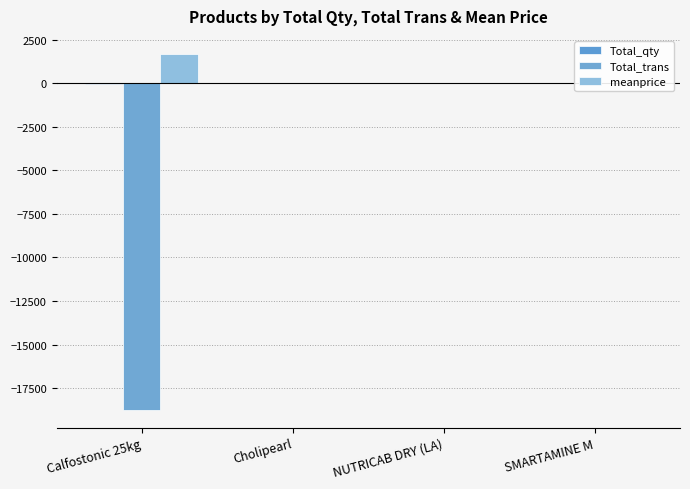

At which label is Total_trans closest to -9374?

NUTRICAB DRY (LA)